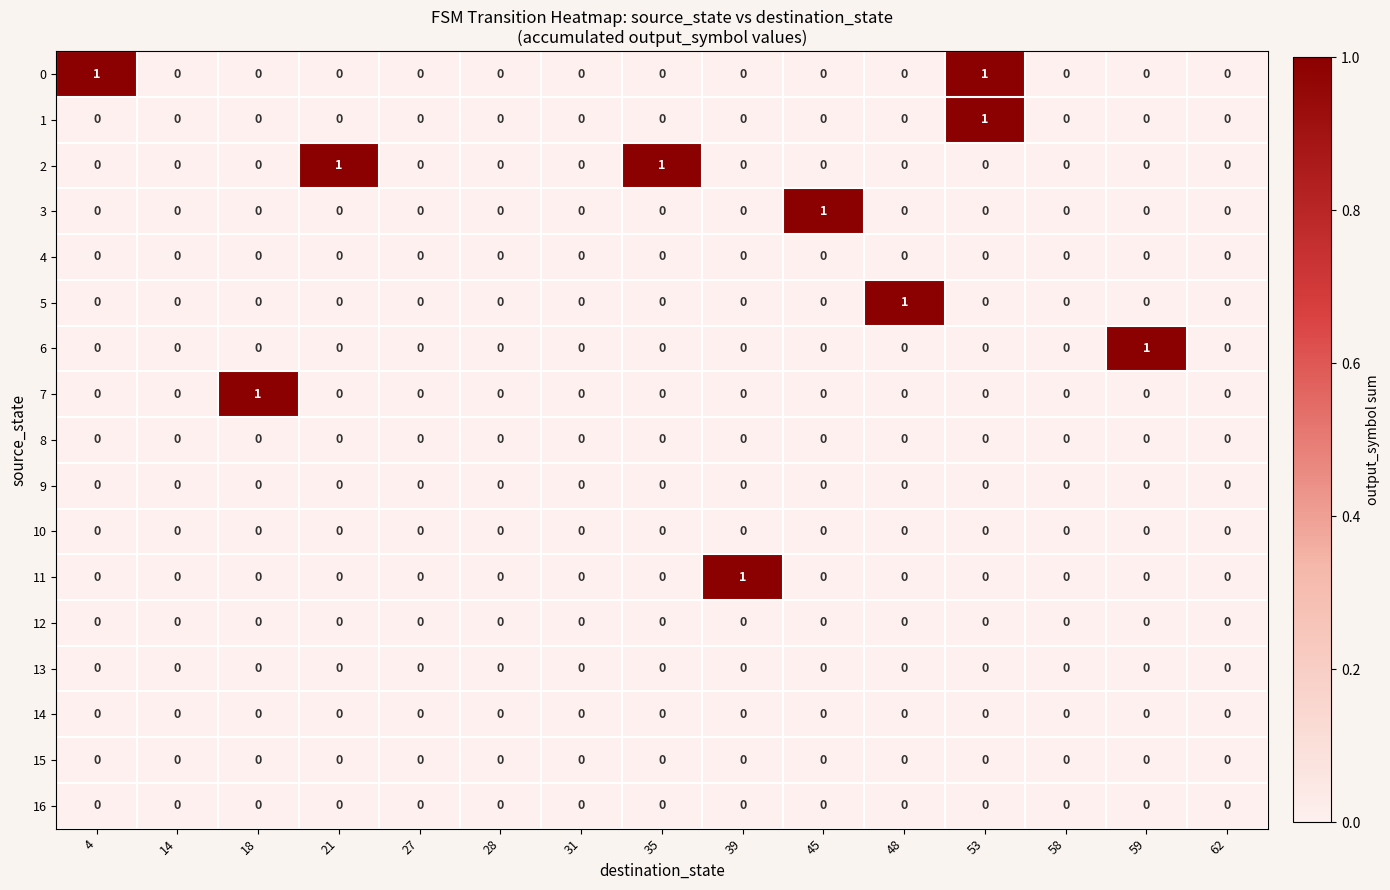

Count the 5 values in the range 0 to 1.

15